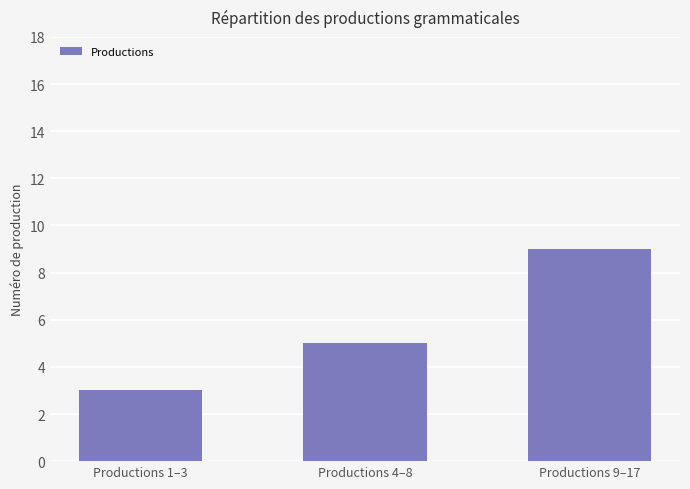

What is the average value?

6